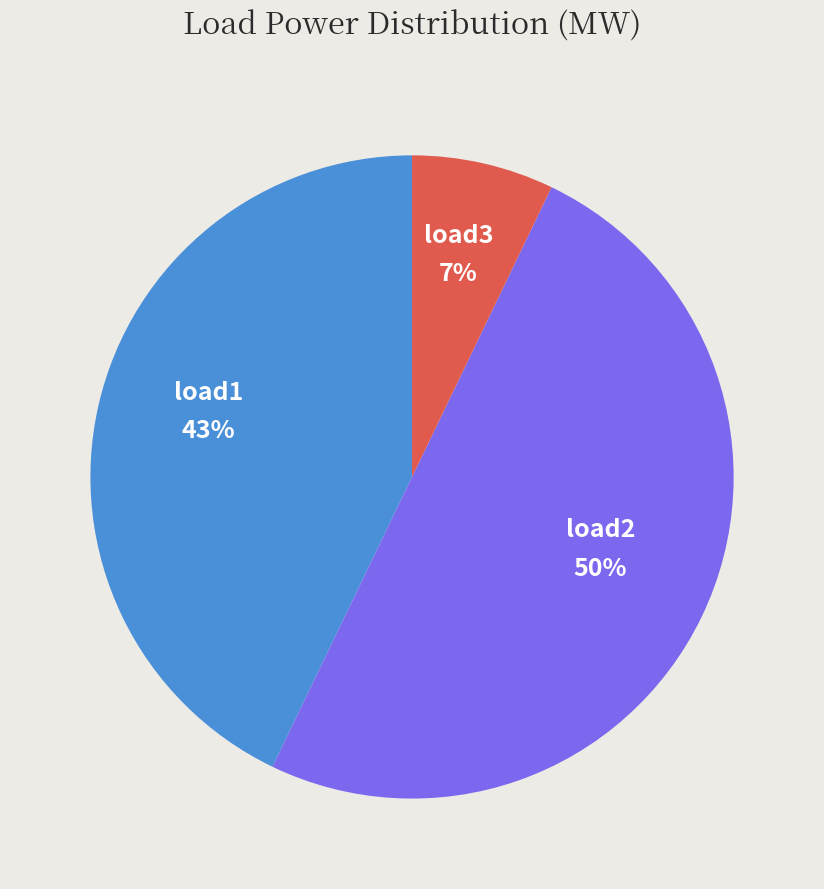

To the nearest percent, what percentage of the pie is load3?

7%